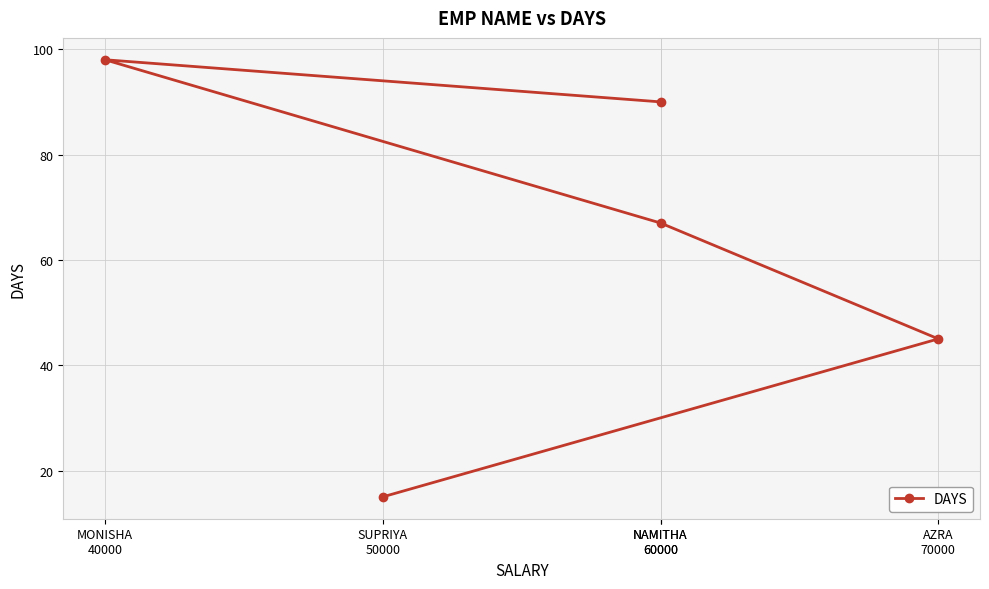

The chart shows a value of 63 at AZRA
70000. True or false?

False